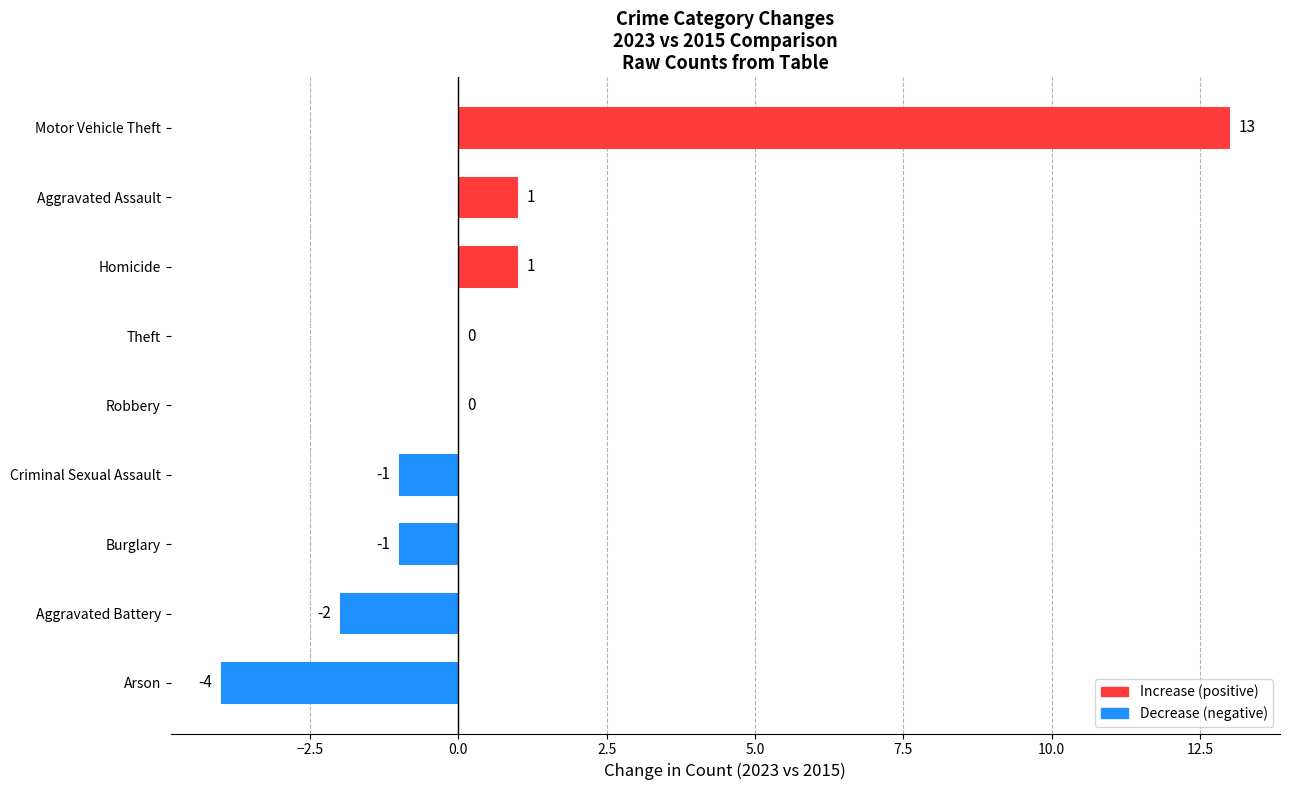

The value at Theft is 10. True or false?

False